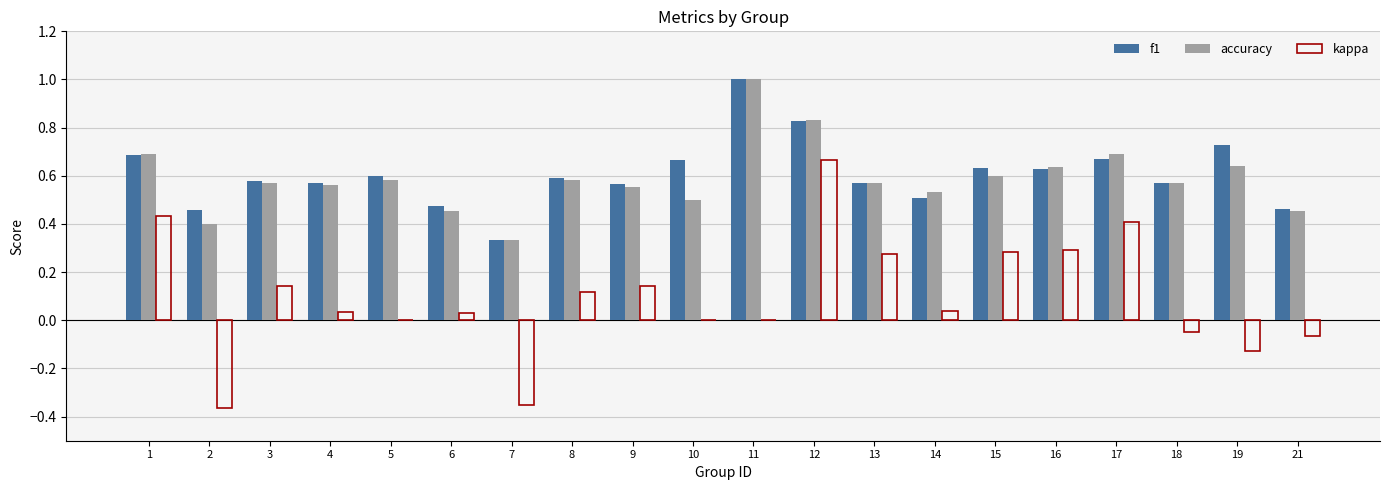

What is the maximum value for accuracy?

1.0